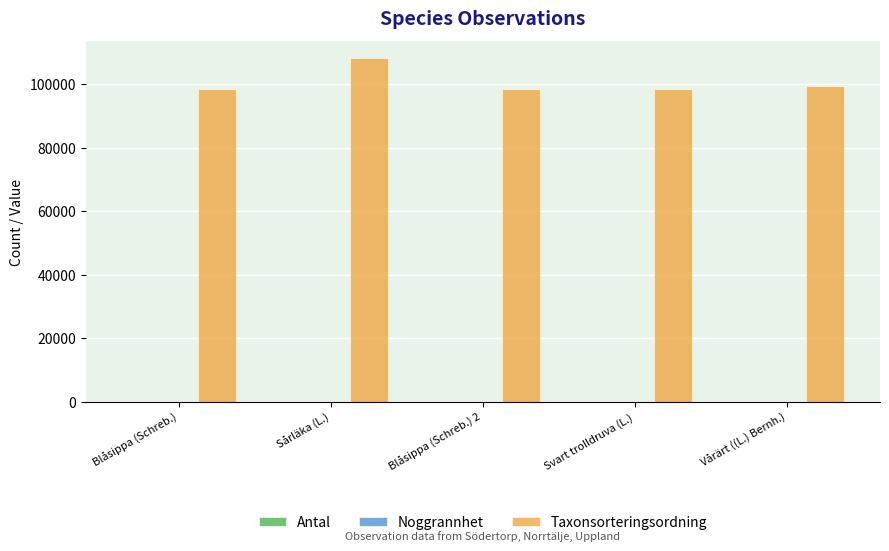

The value of Taxonsorteringsordning at Vårärt ((L.) Bernh.) is 136301. True or false?

False